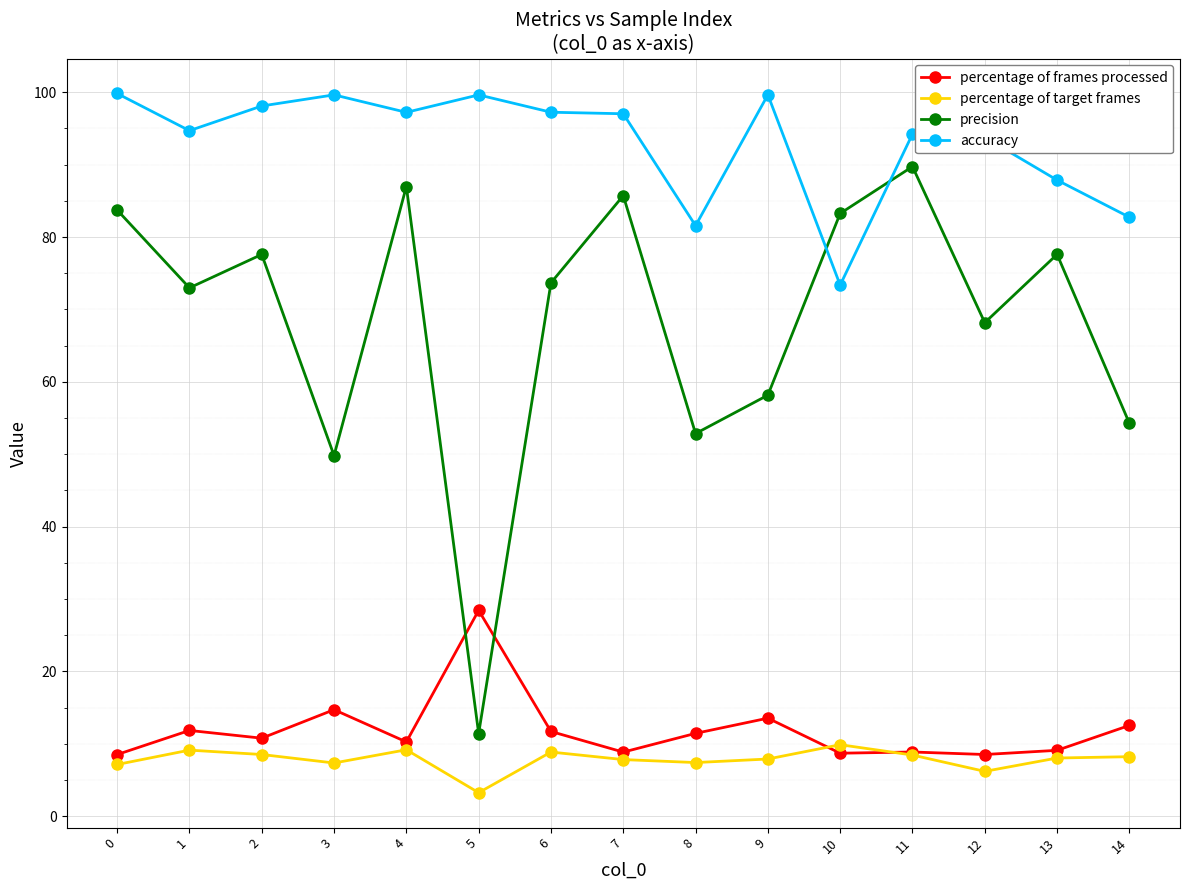

Where is the first local minimum for accuracy?

1